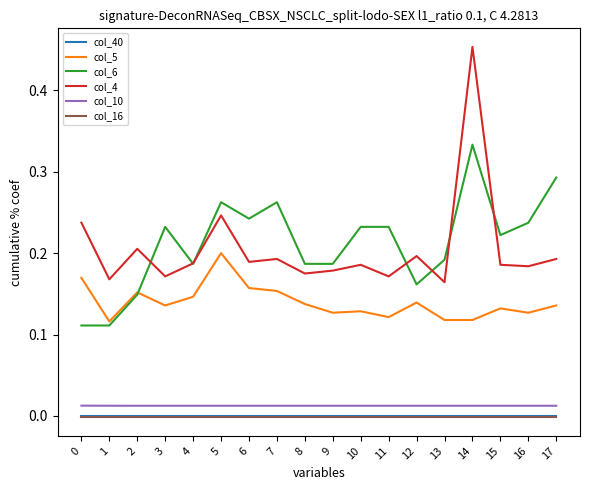

True or false: col_6 and col_40 cross at least once.

False